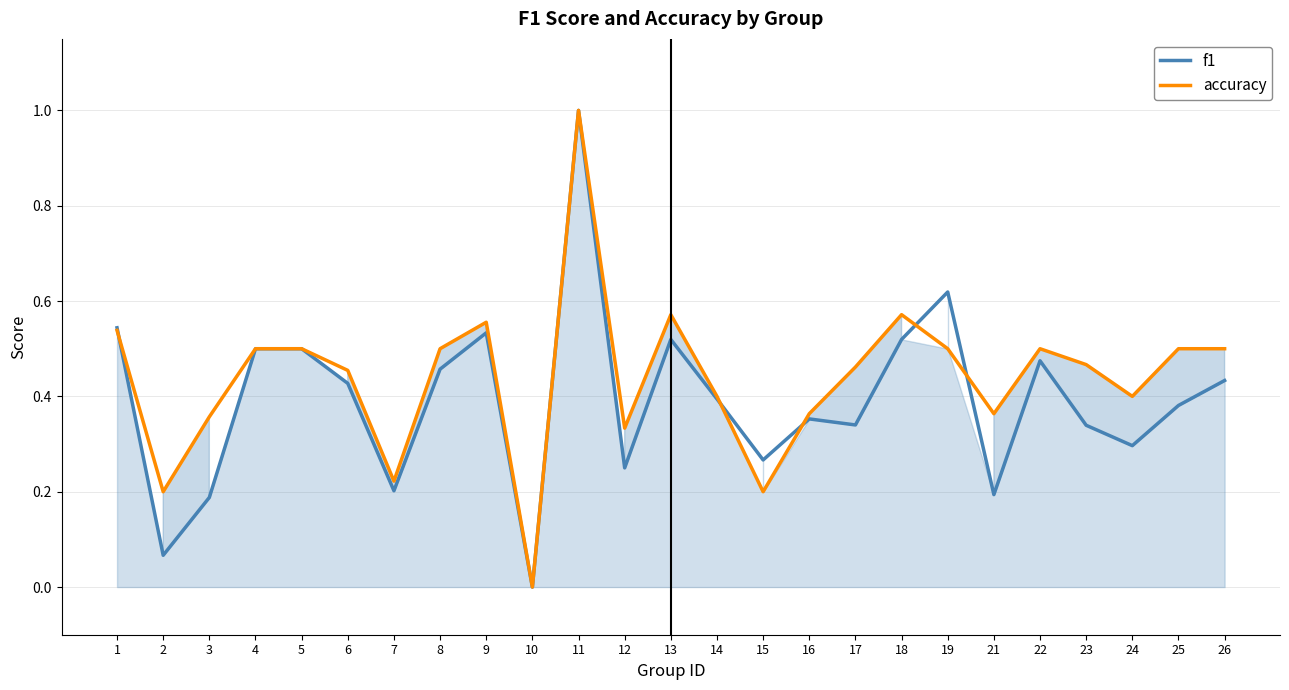

Reading left to right, list all the values displayed in this chart.

f1: 1=0.5	2=0.1	3=0.2	4=0.5	5=0.5	6=0.4	7=0.2	8=0.5	9=0.5	10=0.0	11=1.0	12=0.2	13=0.5	14=0.4	15=0.3	16=0.4	17=0.3	18=0.5	19=0.6	21=0.2	22=0.5	23=0.3	24=0.3	25=0.4	26=0.4
accuracy: 1=0.5	2=0.2	3=0.4	4=0.5	5=0.5	6=0.5	7=0.2	8=0.5	9=0.6	10=0.0	11=1.0	12=0.3	13=0.6	14=0.4	15=0.2	16=0.4	17=0.5	18=0.6	19=0.5	21=0.4	22=0.5	23=0.5	24=0.4	25=0.5	26=0.5